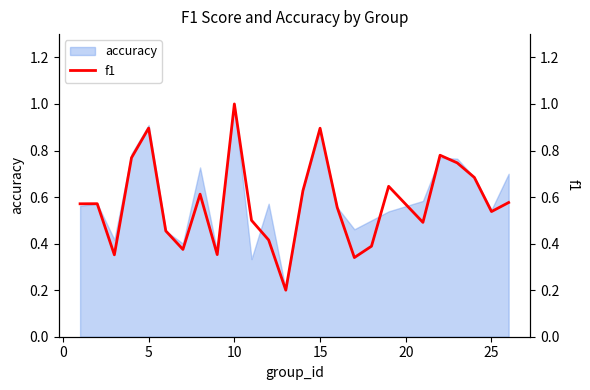

The accuracy series shows 0.3 at 10. True or false?

False